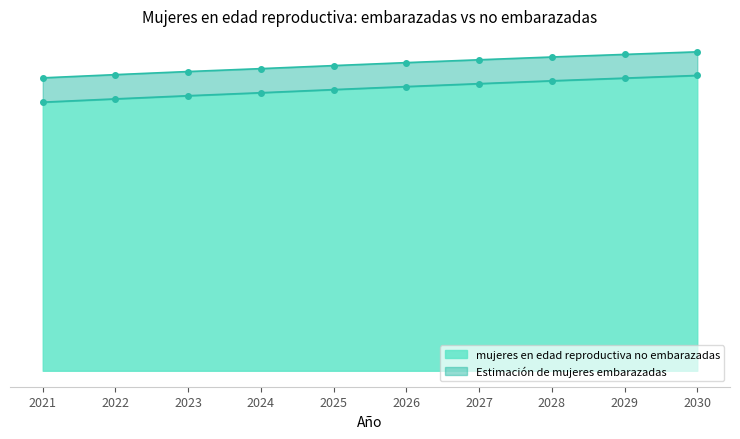

What is the value of the Estimación de mujeres embarazadas point at the 1st from the left?

4535000.0